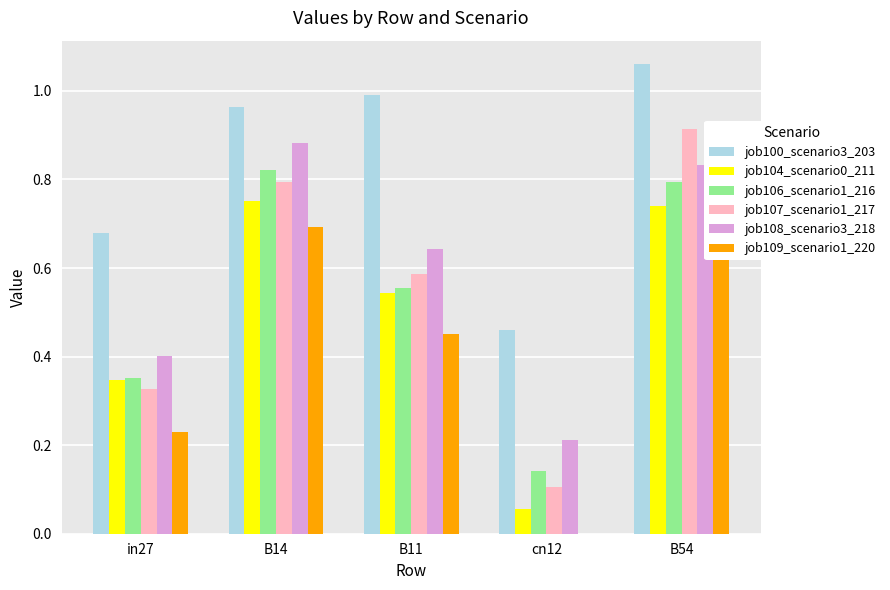

Which has a higher value, in27 or cn12?

in27